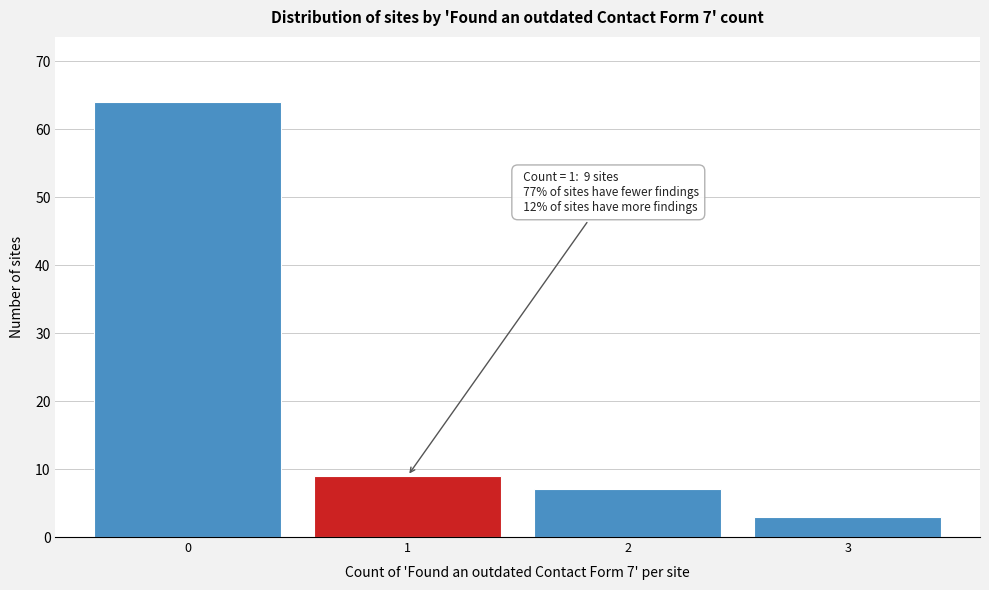

Reading left to right, list all the values displayed in this chart.

64	9	7	3